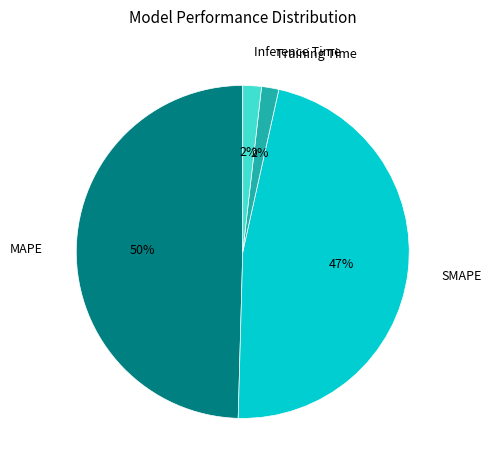

How many segments does this pie chart have?

4